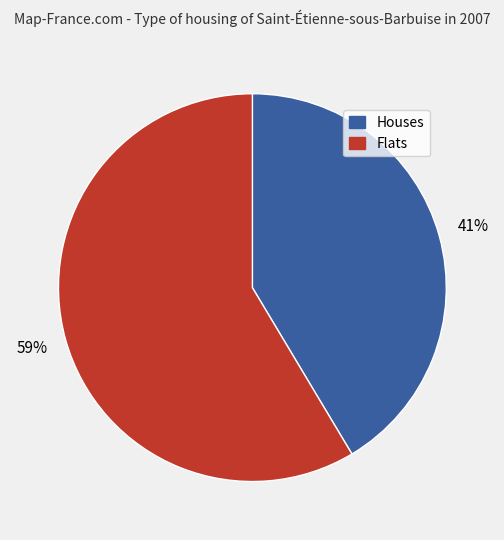

To the nearest percent, what is the average slice percentage?

50%